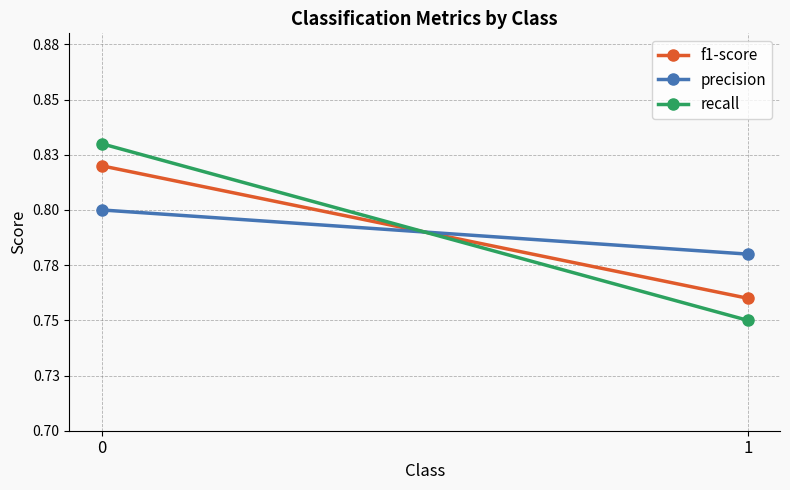

Reading left to right, extract all data points from this chart.

f1-score: 0=0.8	1=0.8
precision: 0=0.8	1=0.8
recall: 0=0.8	1=0.8